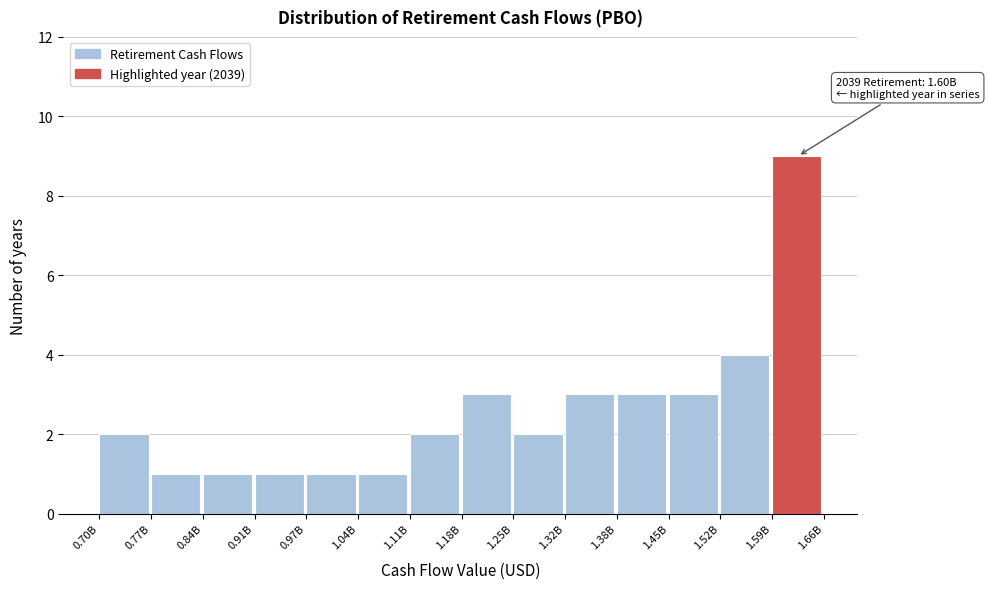

Reading left to right, transcribe all the data shown in this chart.

0.70B=2	0.77B=1	0.84B=1	0.91B=1	0.97B=1	1.04B=1	1.11B=2	1.18B=3	1.25B=2	1.32B=3	1.38B=3	1.45B=3	1.52B=4	1.59B=9